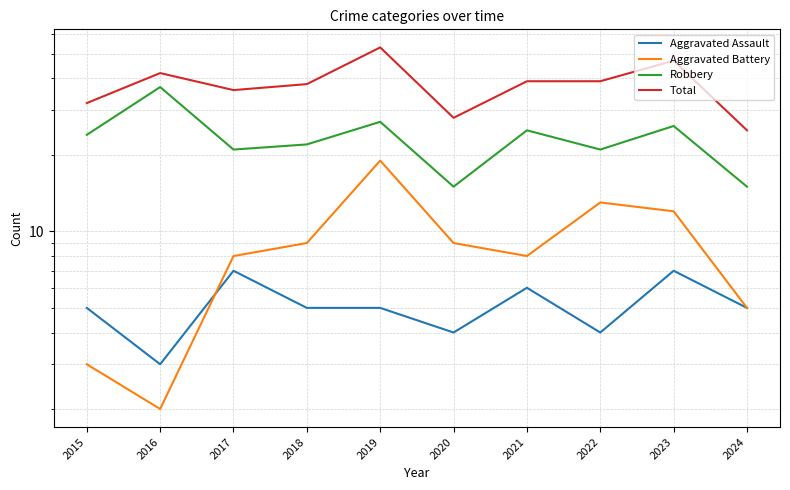

Reading right to left, what are all the values shown in this chart?

Aggravated Assault: 2024=5	2023=7	2022=4	2021=6	2020=4	2019=5	2018=5	2017=7	2016=3	2015=5
Aggravated Battery: 2024=5	2023=12	2022=13	2021=8	2020=9	2019=19	2018=9	2017=8	2016=2	2015=3
Robbery: 2024=15	2023=26	2022=21	2021=25	2020=15	2019=27	2018=22	2017=21	2016=37	2015=24
Total: 2024=25	2023=47	2022=39	2021=39	2020=28	2019=53	2018=38	2017=36	2016=42	2015=32